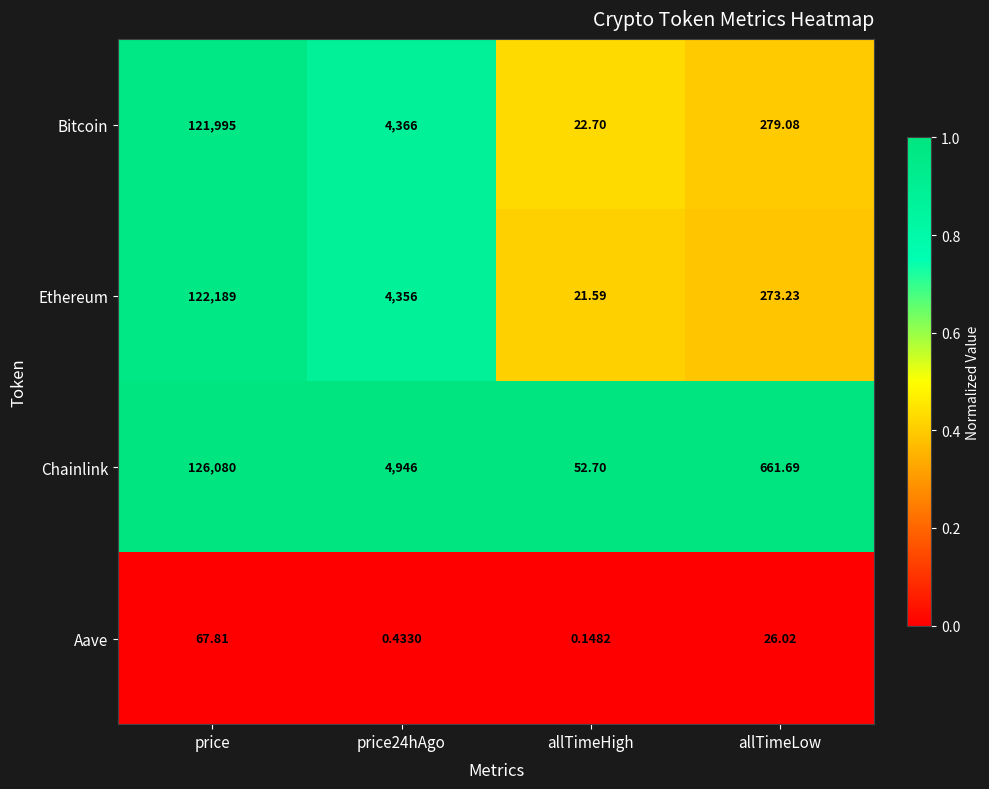

Which series has the largest range (max minus min)?

Chainlink